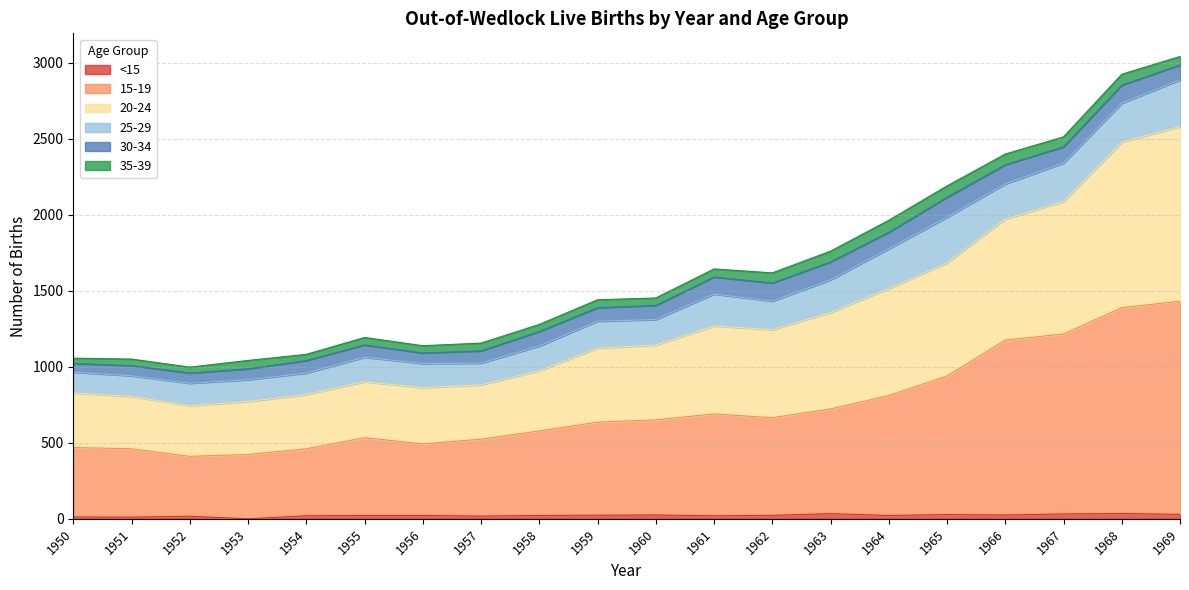

At which label does <15 first exceed 22?

1959